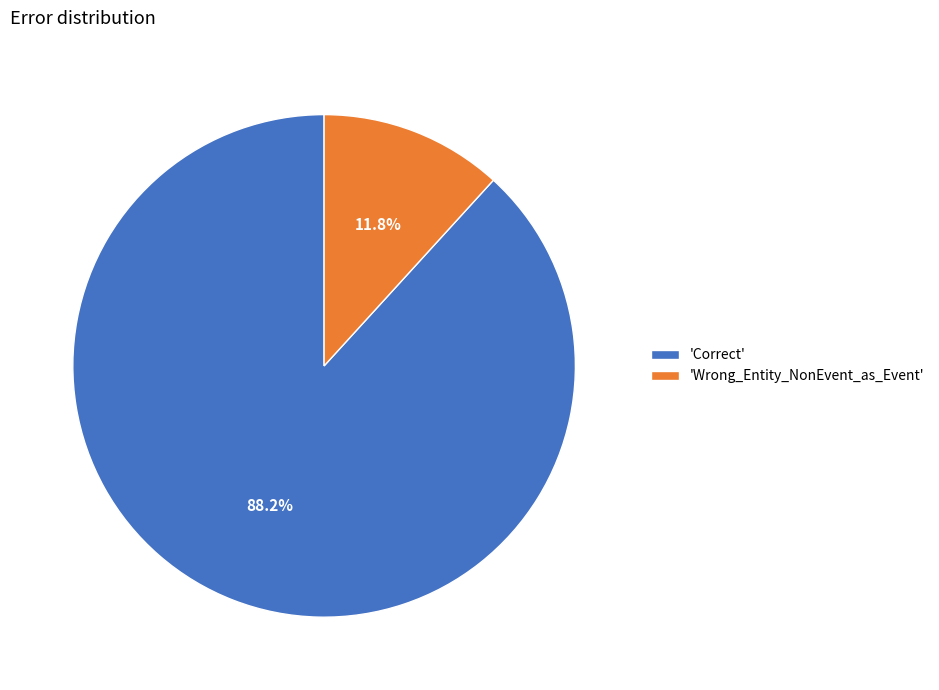

Do 'Correct' and 'Wrong_Entity_NonEvent_as_Event' together represent more than half of the pie?

Yes